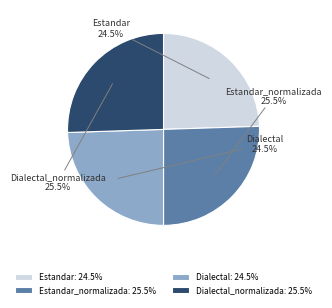

What is the ratio of the value at Dialectal_normalizada to the value at Estandar?

1.0